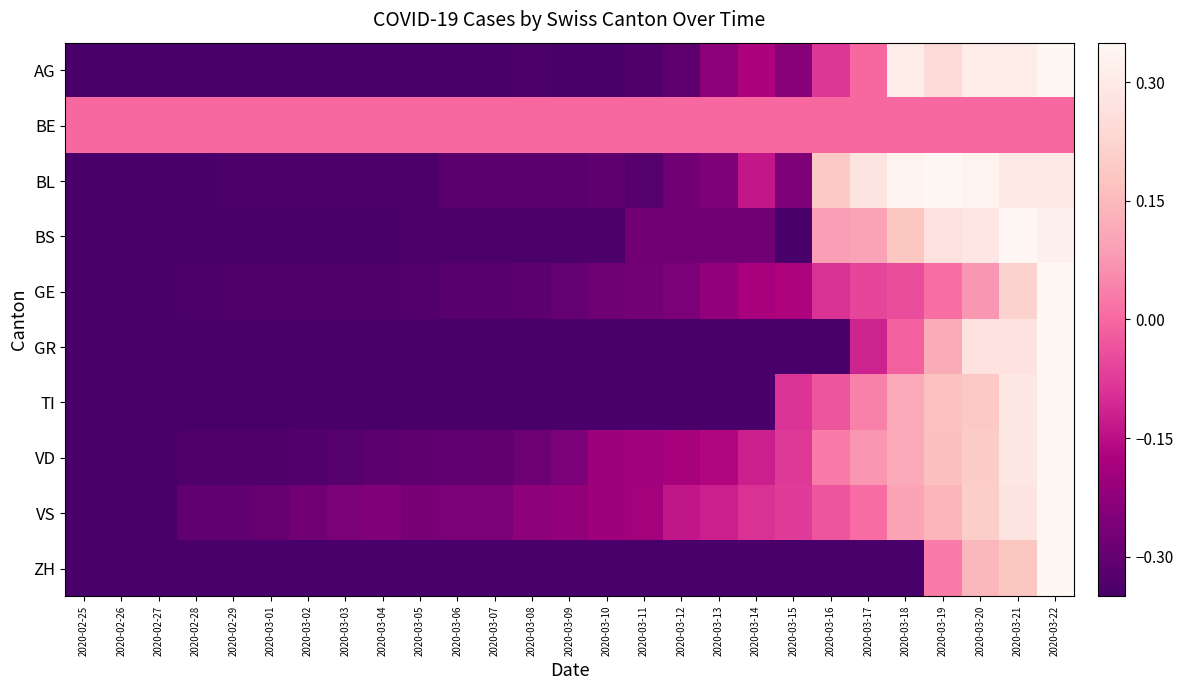

Between 2020-03-18 and 2020-03-09, which is larger?

2020-03-18